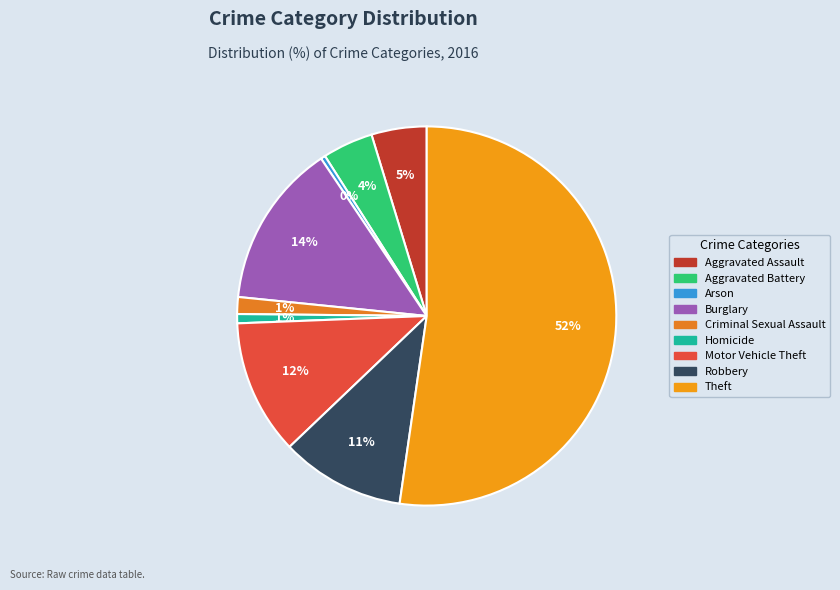

How many segments does this pie chart have?

9